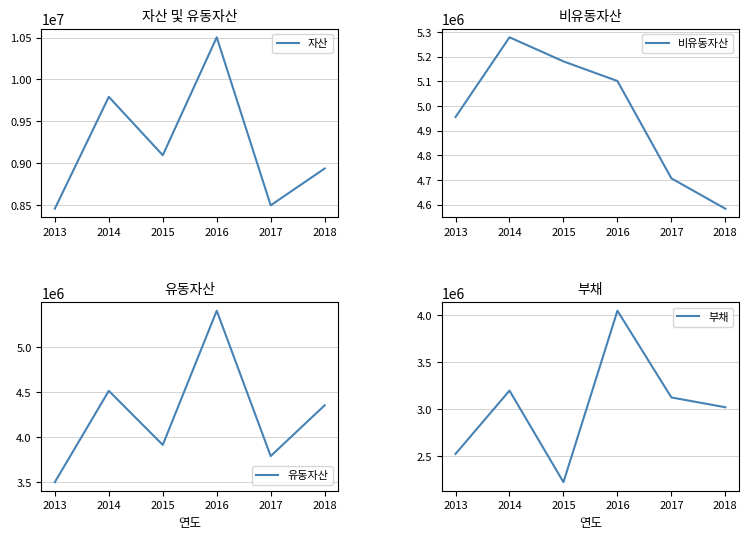

Rank the categories by 자산 value from lowest to highest.

2013, 2017, 2018, 2015, 2014, 2016